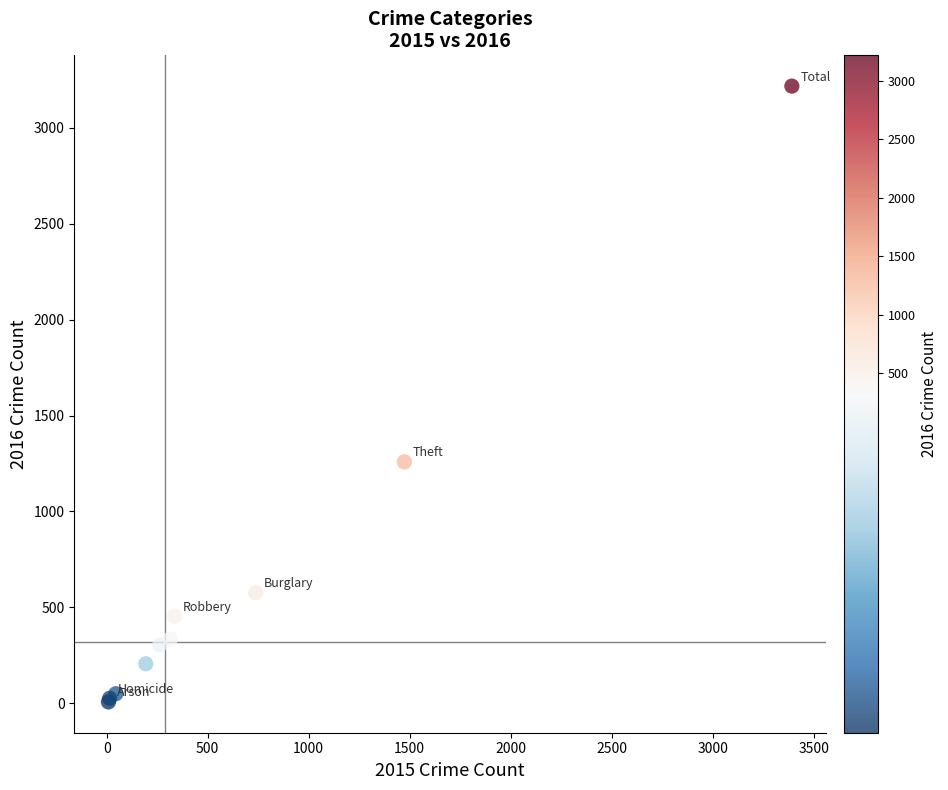

What Y value in the scatter plot is closest to 1612?

1259